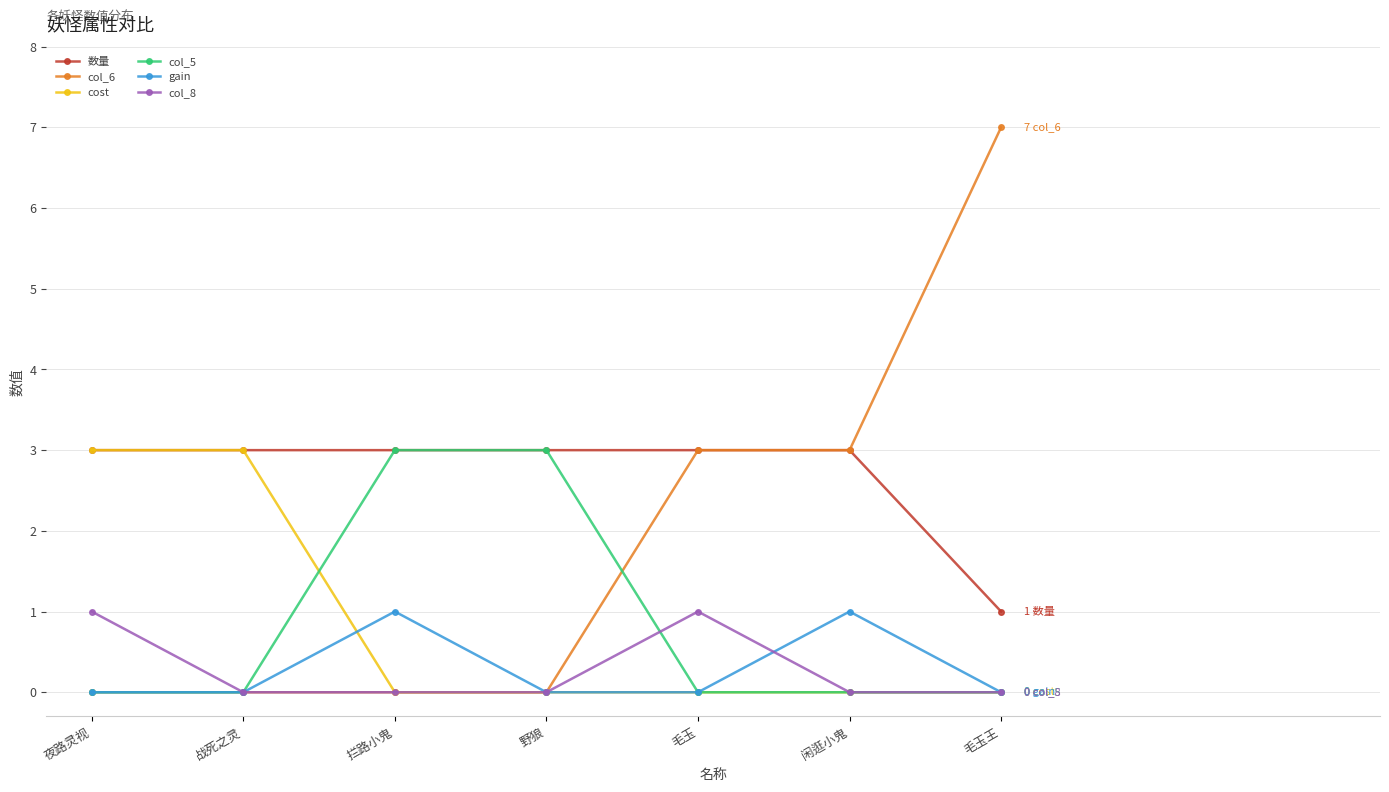

Which series has the largest total across all categories?

数量